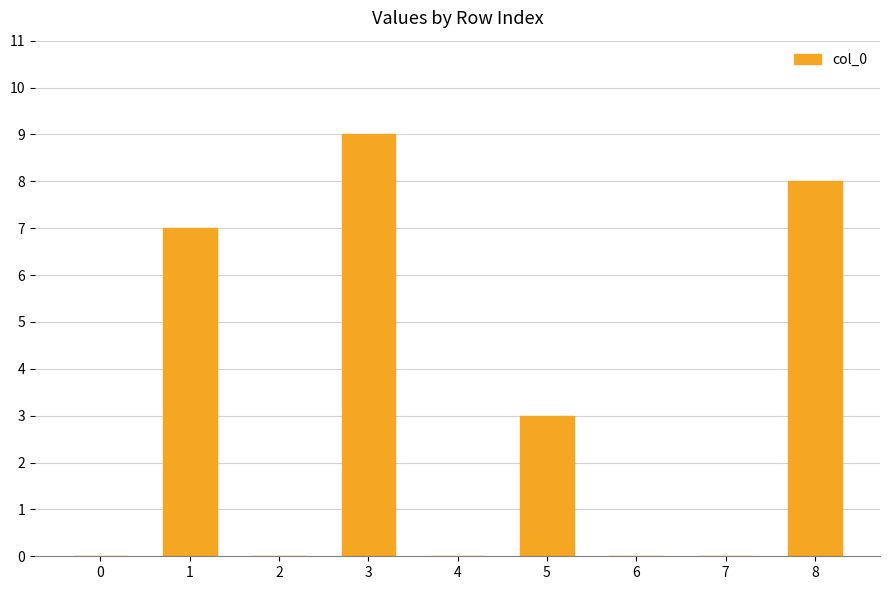

The value at 1 is 7. True or false?

True